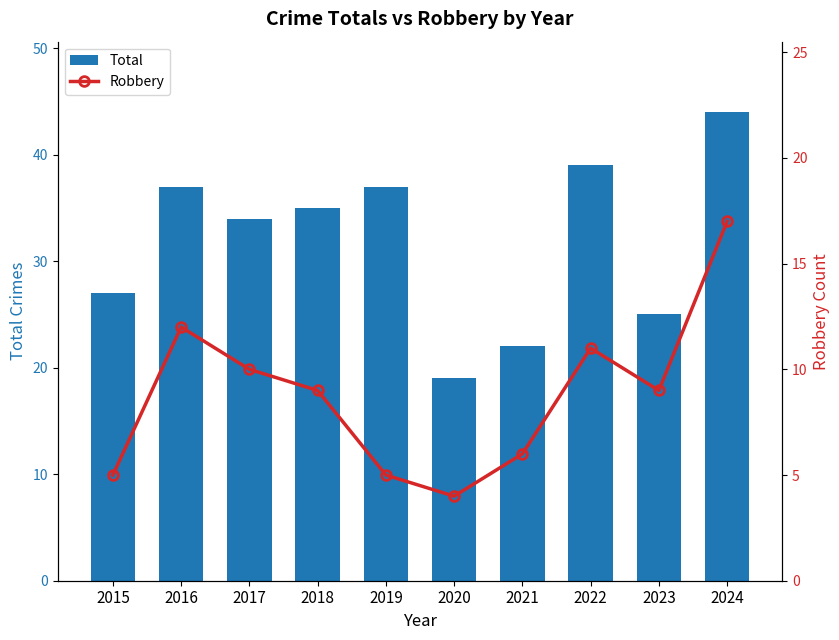

True or false: Total has a value of 35 at 2018.

True